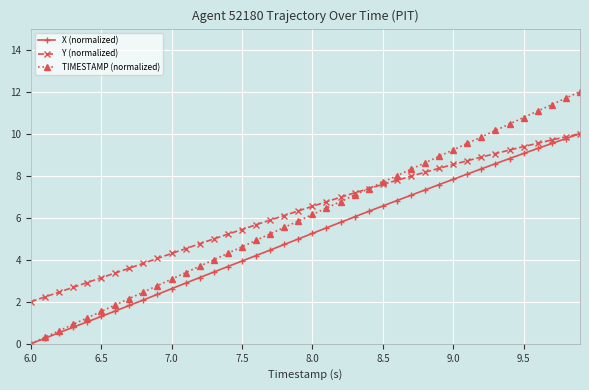

What is the sum of all Y (normalized) values?

251.1